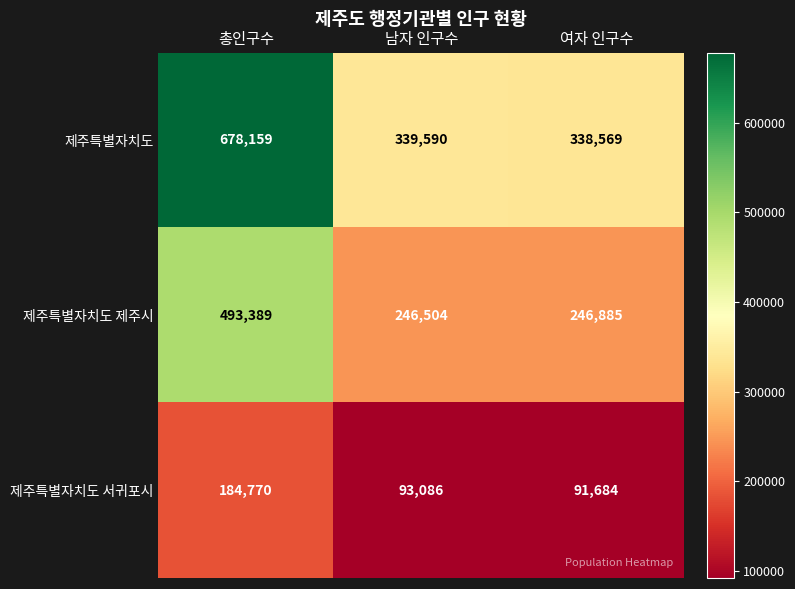

Which series has the largest range (max minus min)?

제주특별자치도